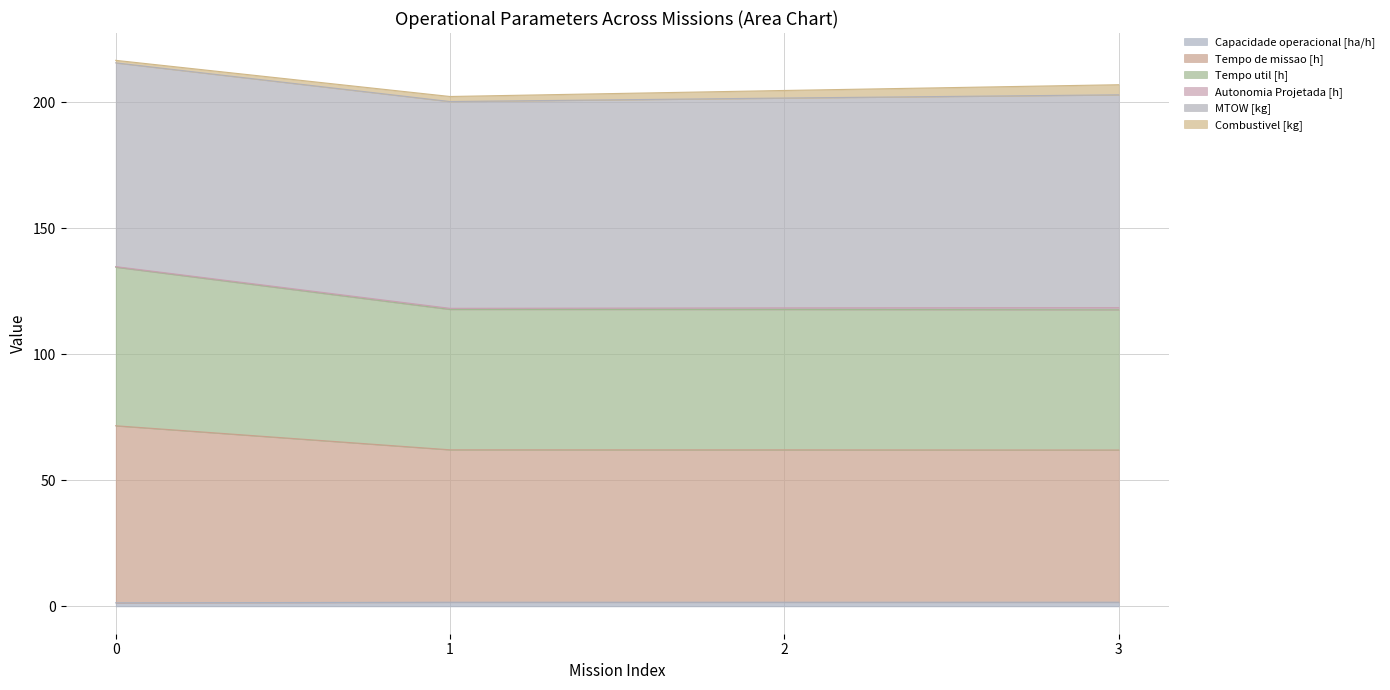

What is the smallest value displayed?

1.4